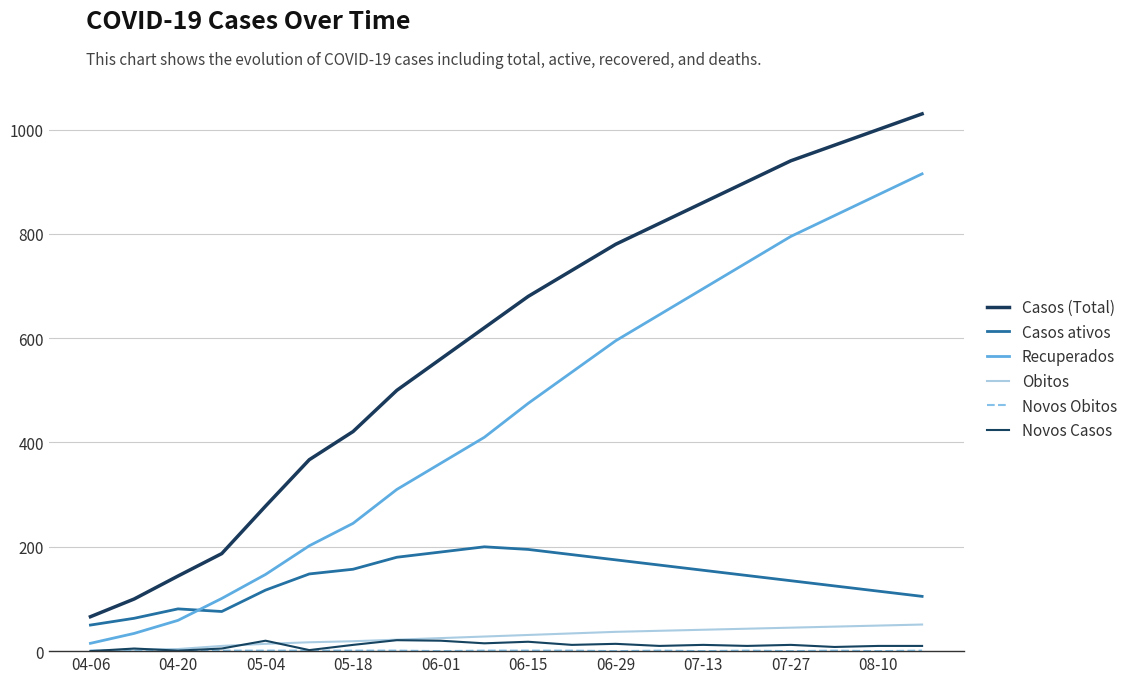

What is the difference between the maximum and minimum values in the Obitos series?

50